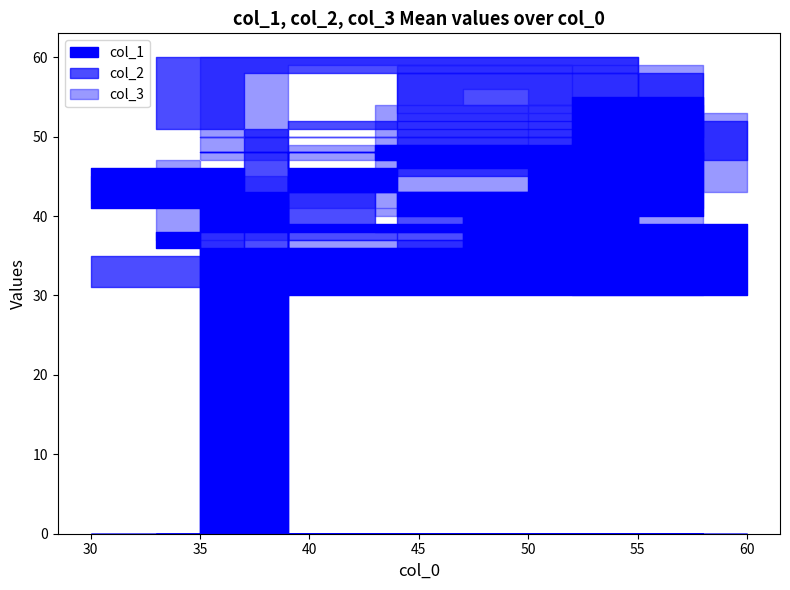

What value does the col_2 series have at 43, to the nearest 5?

45